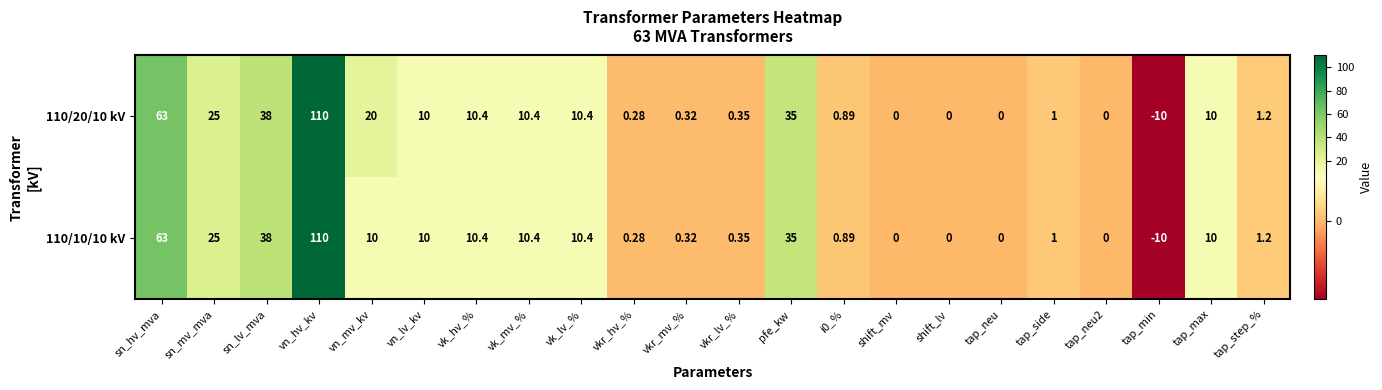

At which label is 110/20/10 kV closest to 50?

sn_lv_mva